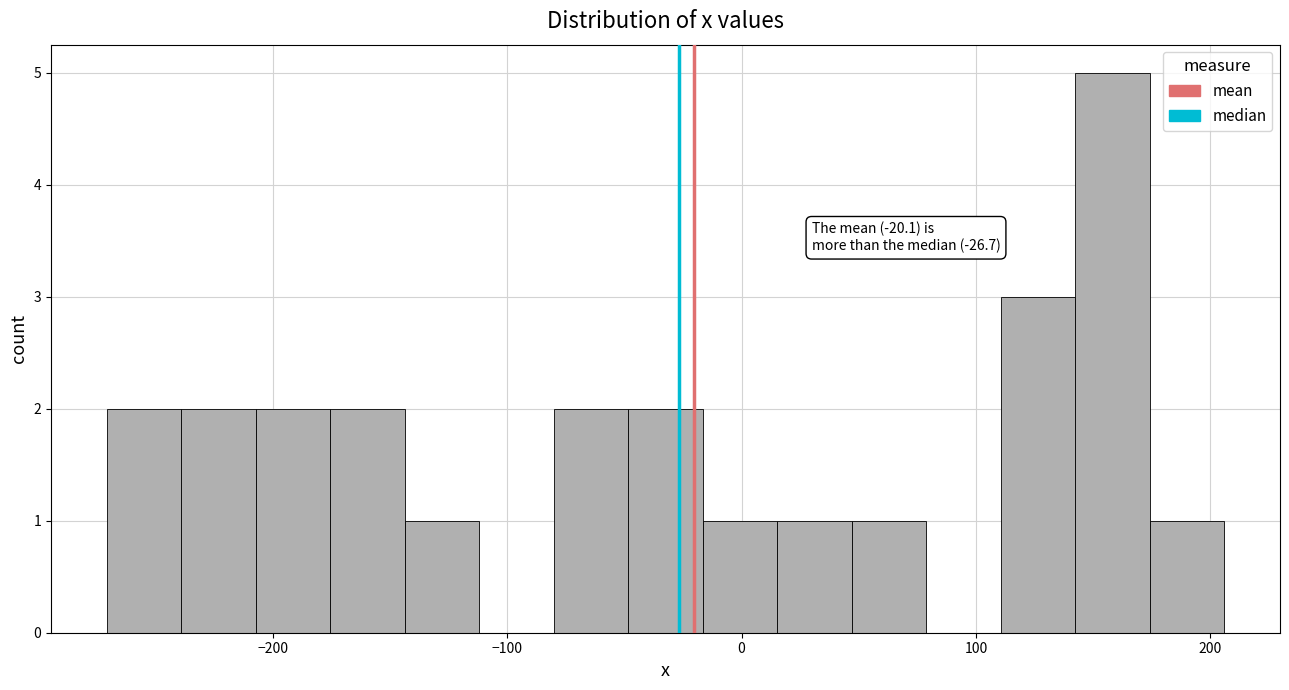

Around what value on the x-axis is the tallest bar? Give the approximate position of its centre, as read against the axis.

160